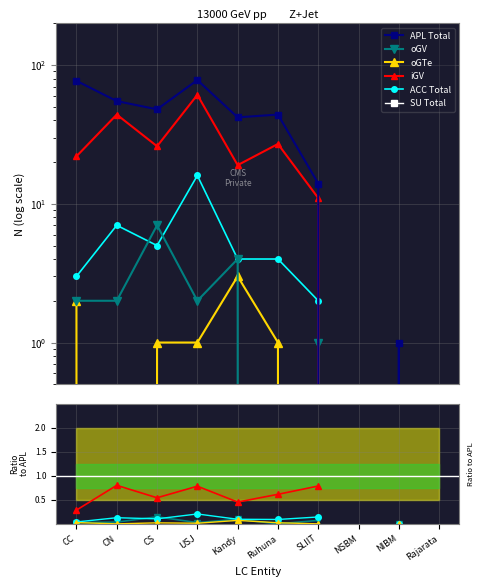

At which category is the sum across all series the highest?

USJ